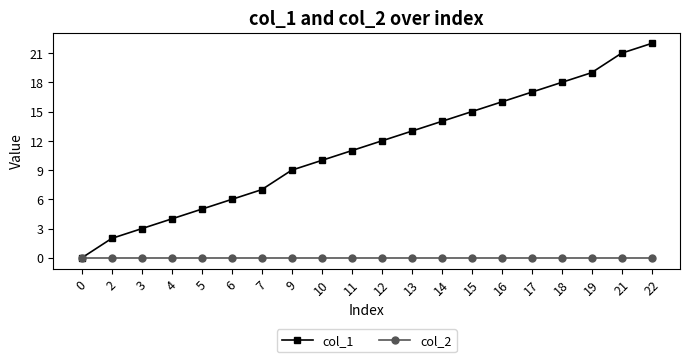

Which series changed the most between 6 and 9?

col_1